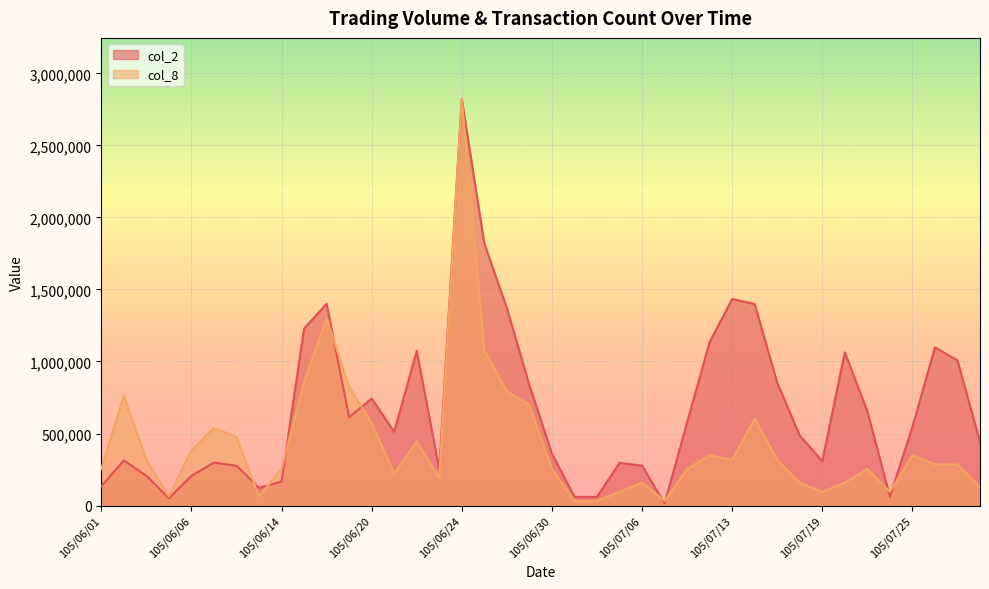

At which category does col_2 reach its first local valley?

105/06/04